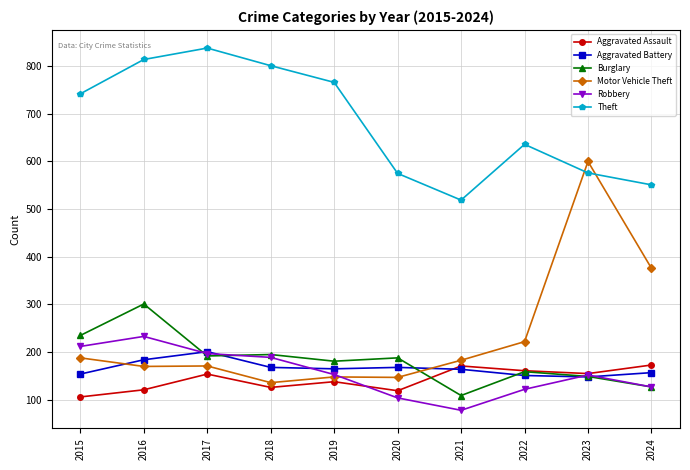

What is the value of the Aggravated Assault point at the 8th from the left?

161